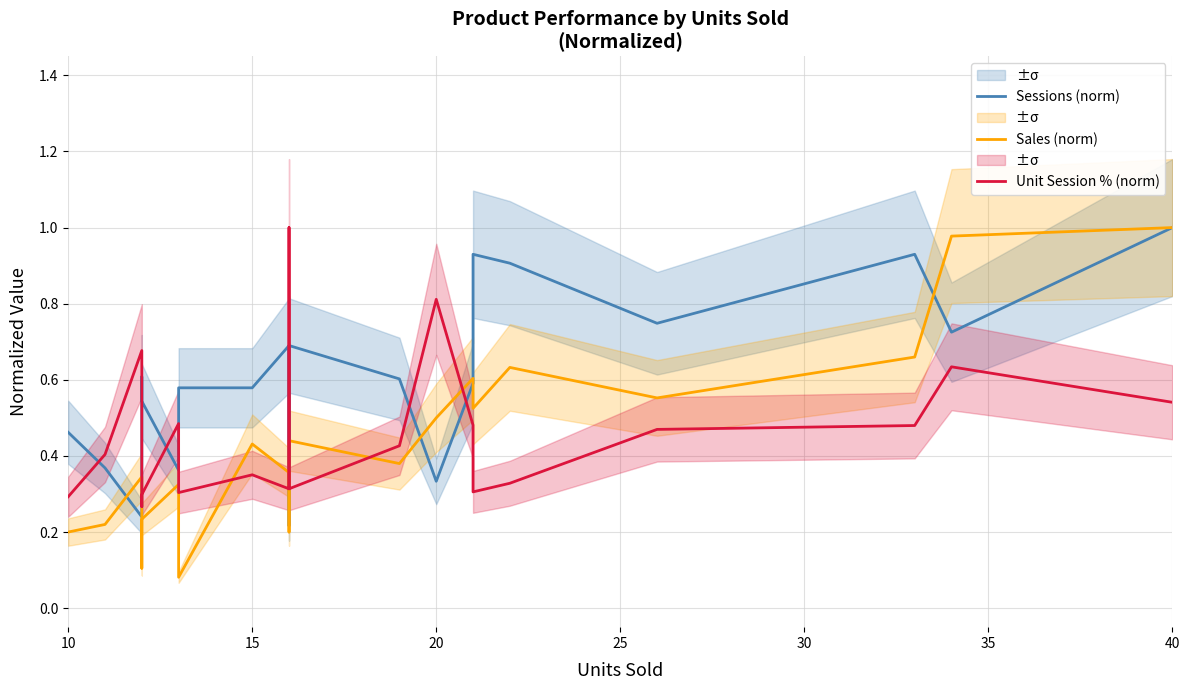

What is the sum of the Sessions (norm) values at 12 and 10?

1.0